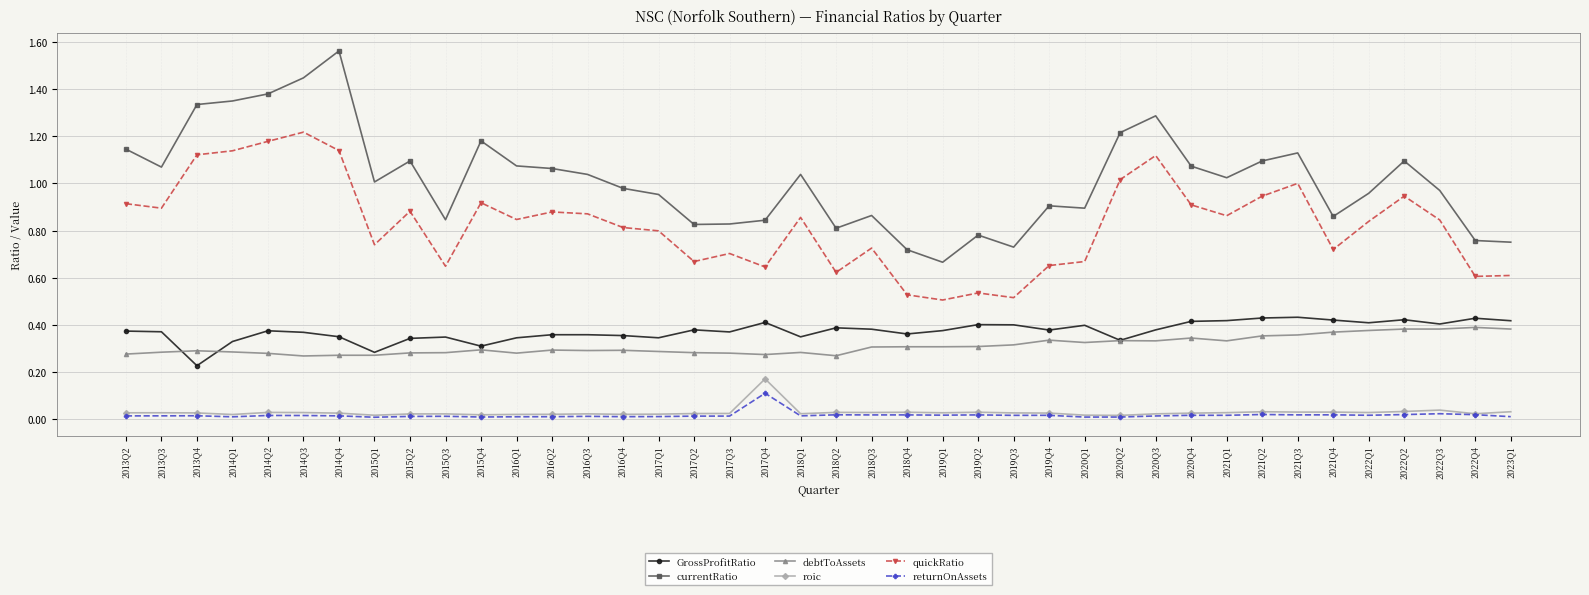

What is the label of the 28th point from the left?

2020Q1